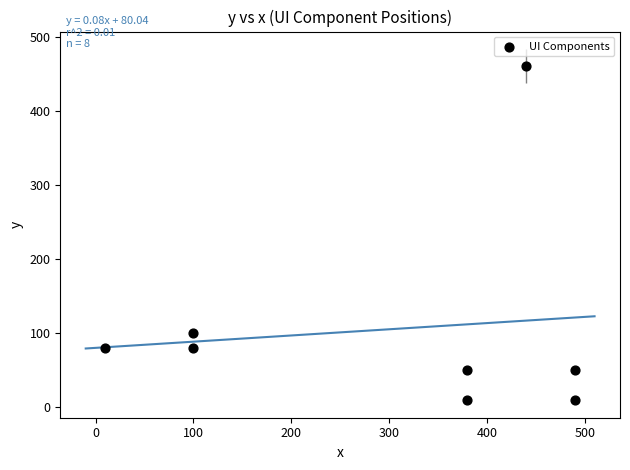

What Y value in the scatter plot is closest to 235?

100